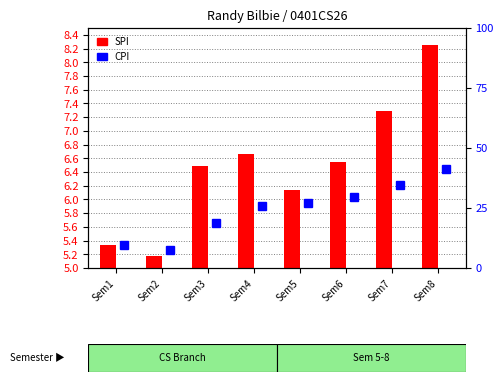

What is the highest value of the SPI series?

8.2